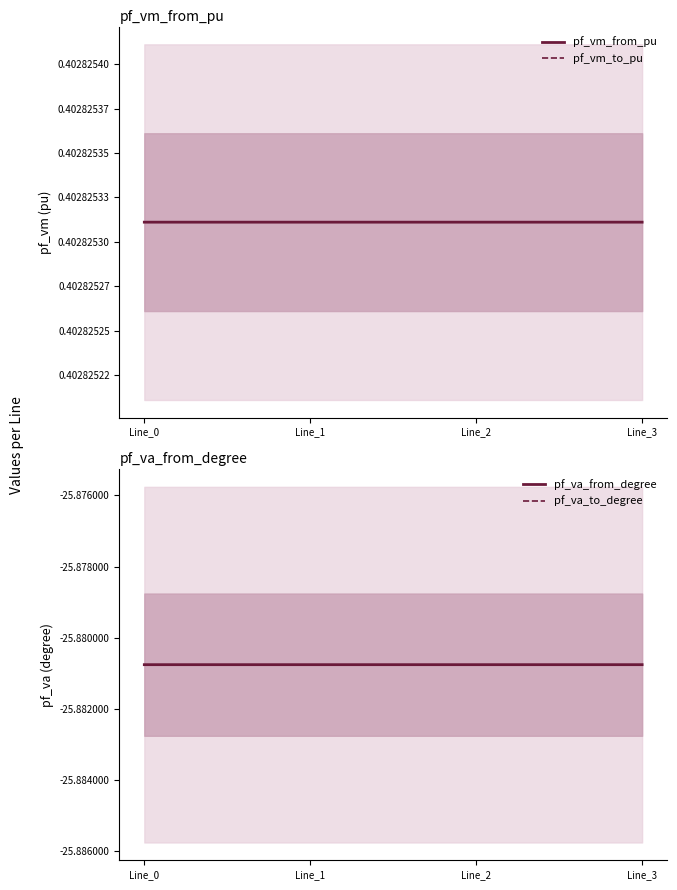

Is the value of pf_vm_to_pu at Line_2 greater than the value of pf_va_from_degree at Line_1?

Yes